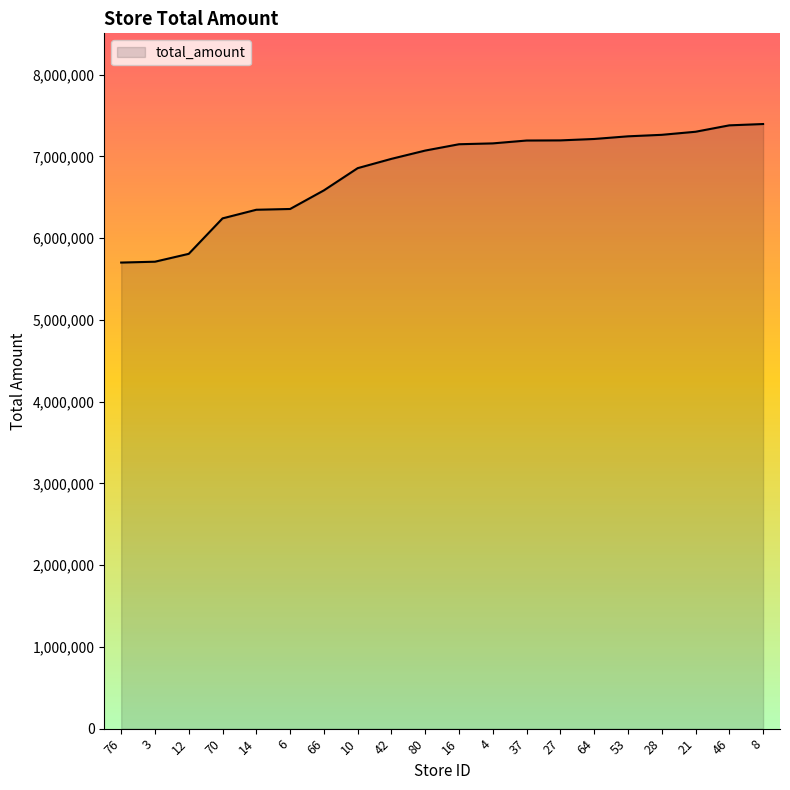

The value at 42 is 1513383. True or false?

False